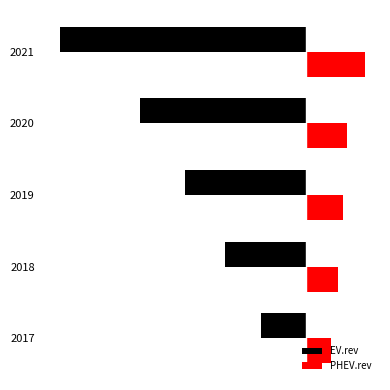

What are all the series names shown in the legend?

EV.rev, PHEV.rev